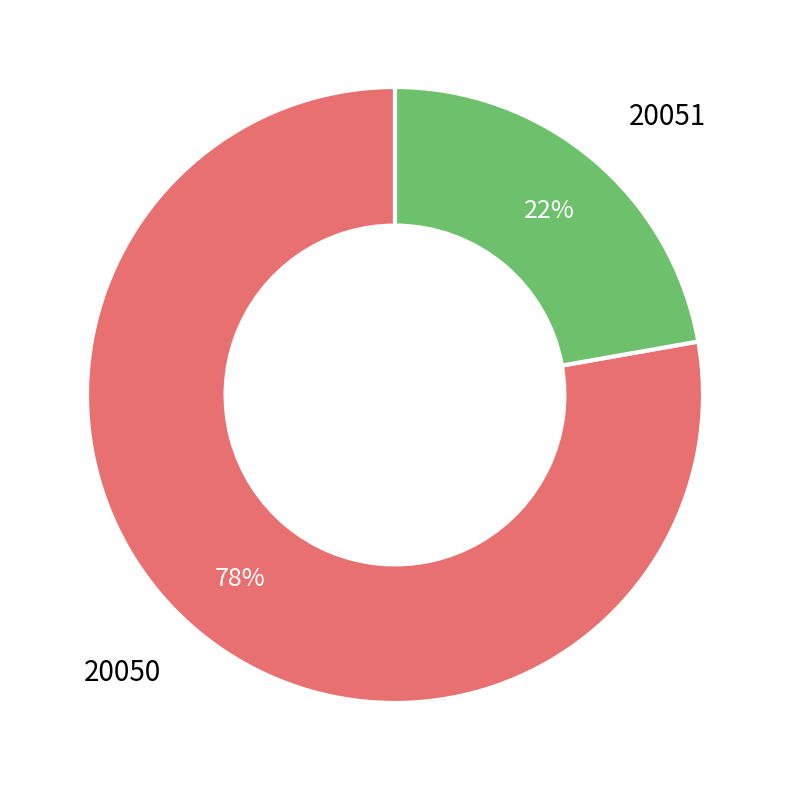

Which slice is the largest?

20050